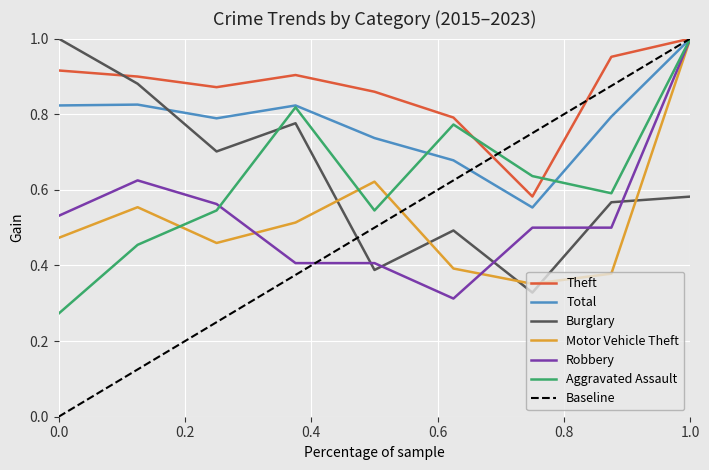

How many intersections are there between Burglary and Theft?

1